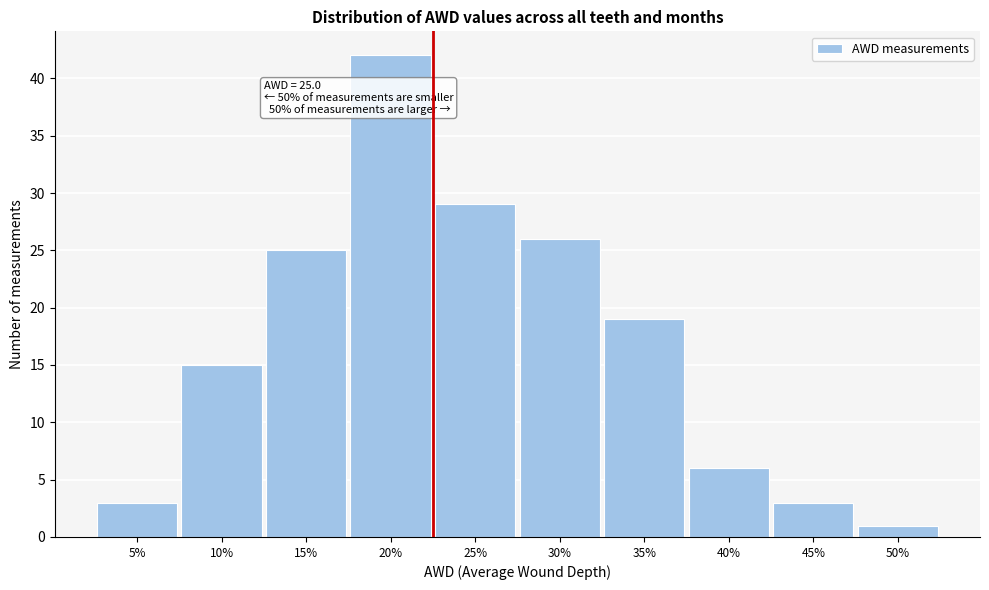

Reading left to right, transcribe all the data shown in this chart.

5%=3	10%=15	15%=25	20%=42	25%=29	30%=26	35%=19	40%=6	45%=3	50%=1